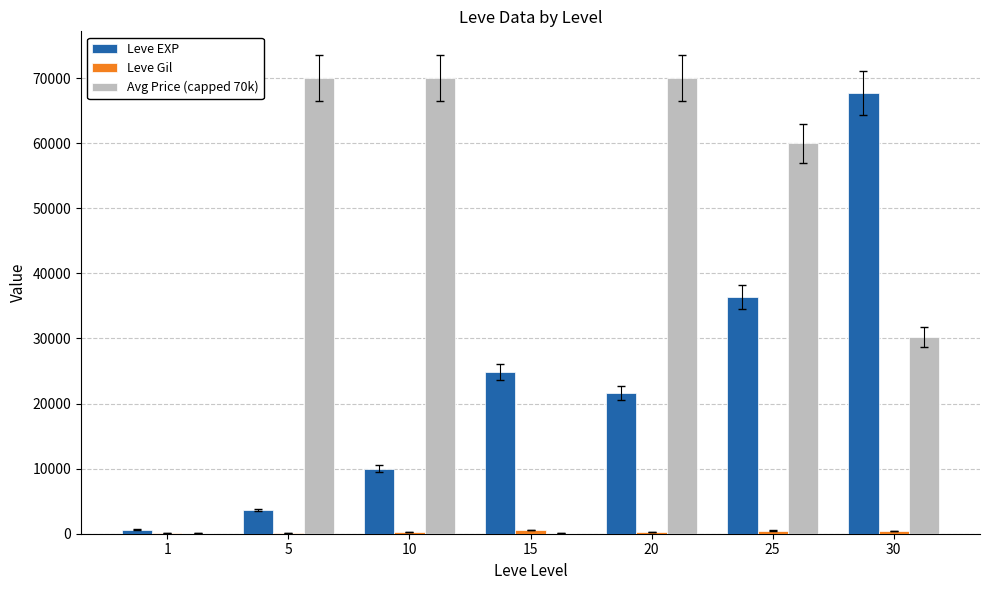

The value of Leve EXP at 20 is 29272.8. True or false?

False